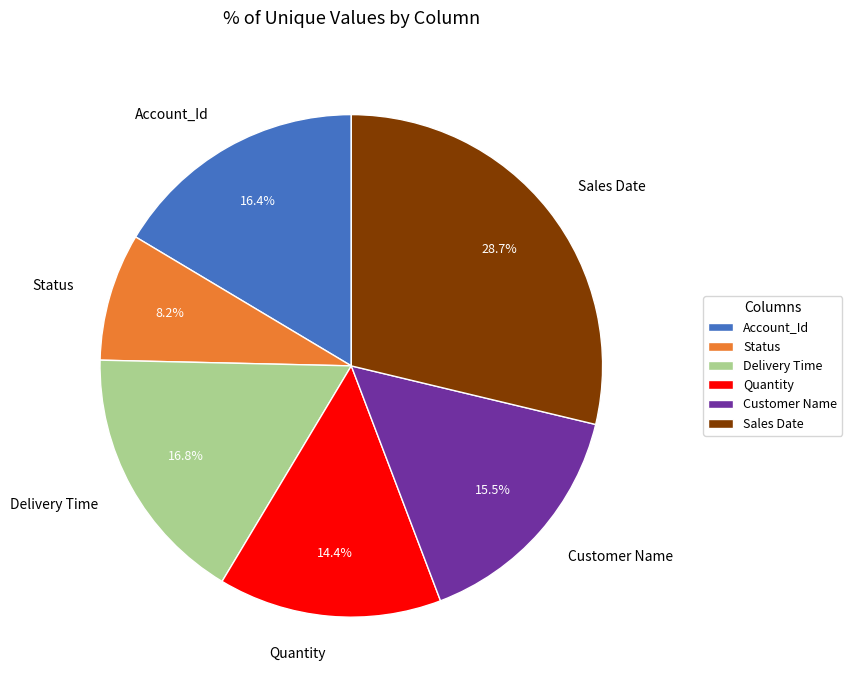

To the nearest percent, what percentage of the pie is Delivery Time?

17%